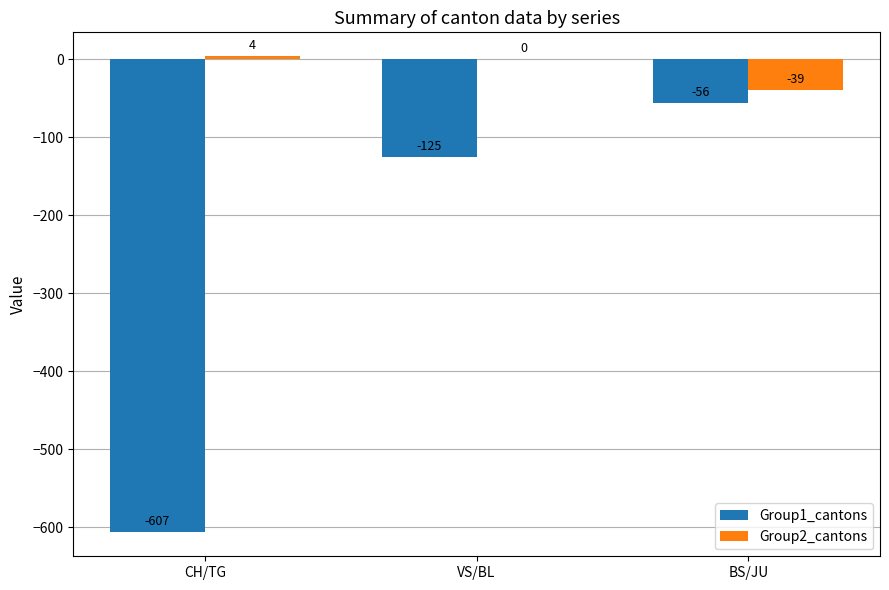

Which series changed the most between VS/BL and BS/JU?

Group1_cantons